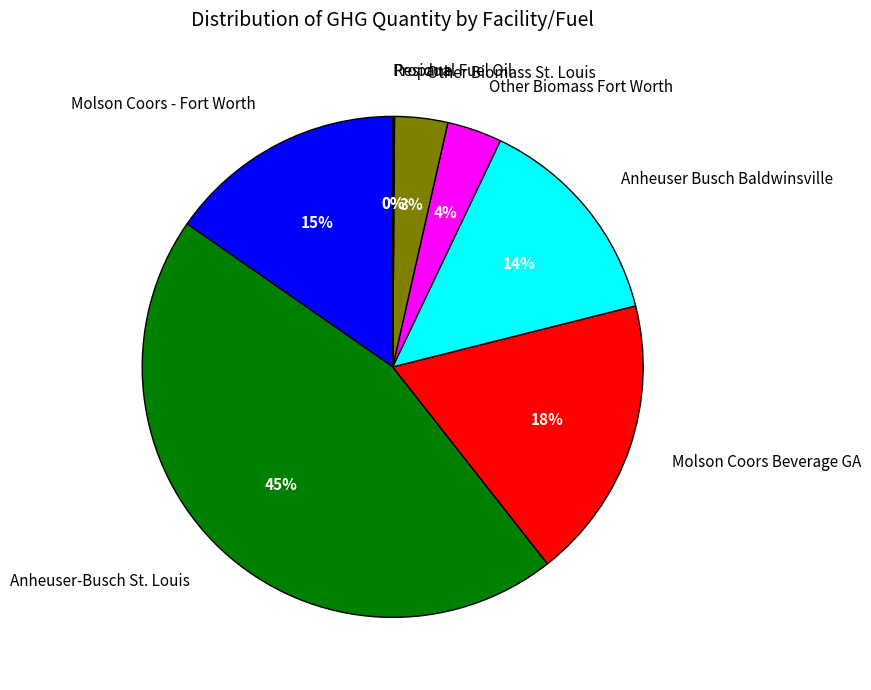

Is Molson Coors Beverage GA the majority of the pie?

No